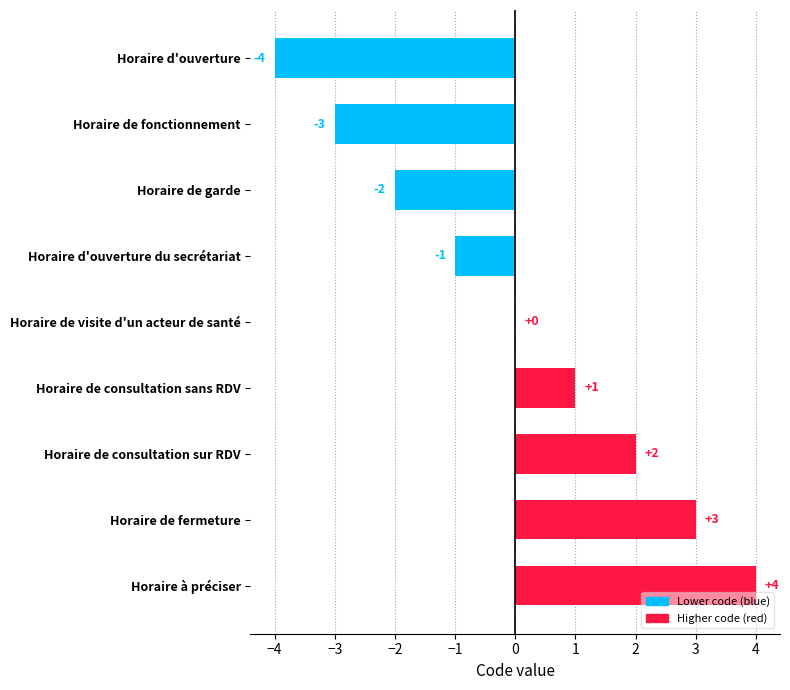

True or false: the data shows -4 at Horaire de visite d'un acteur de santé.

False